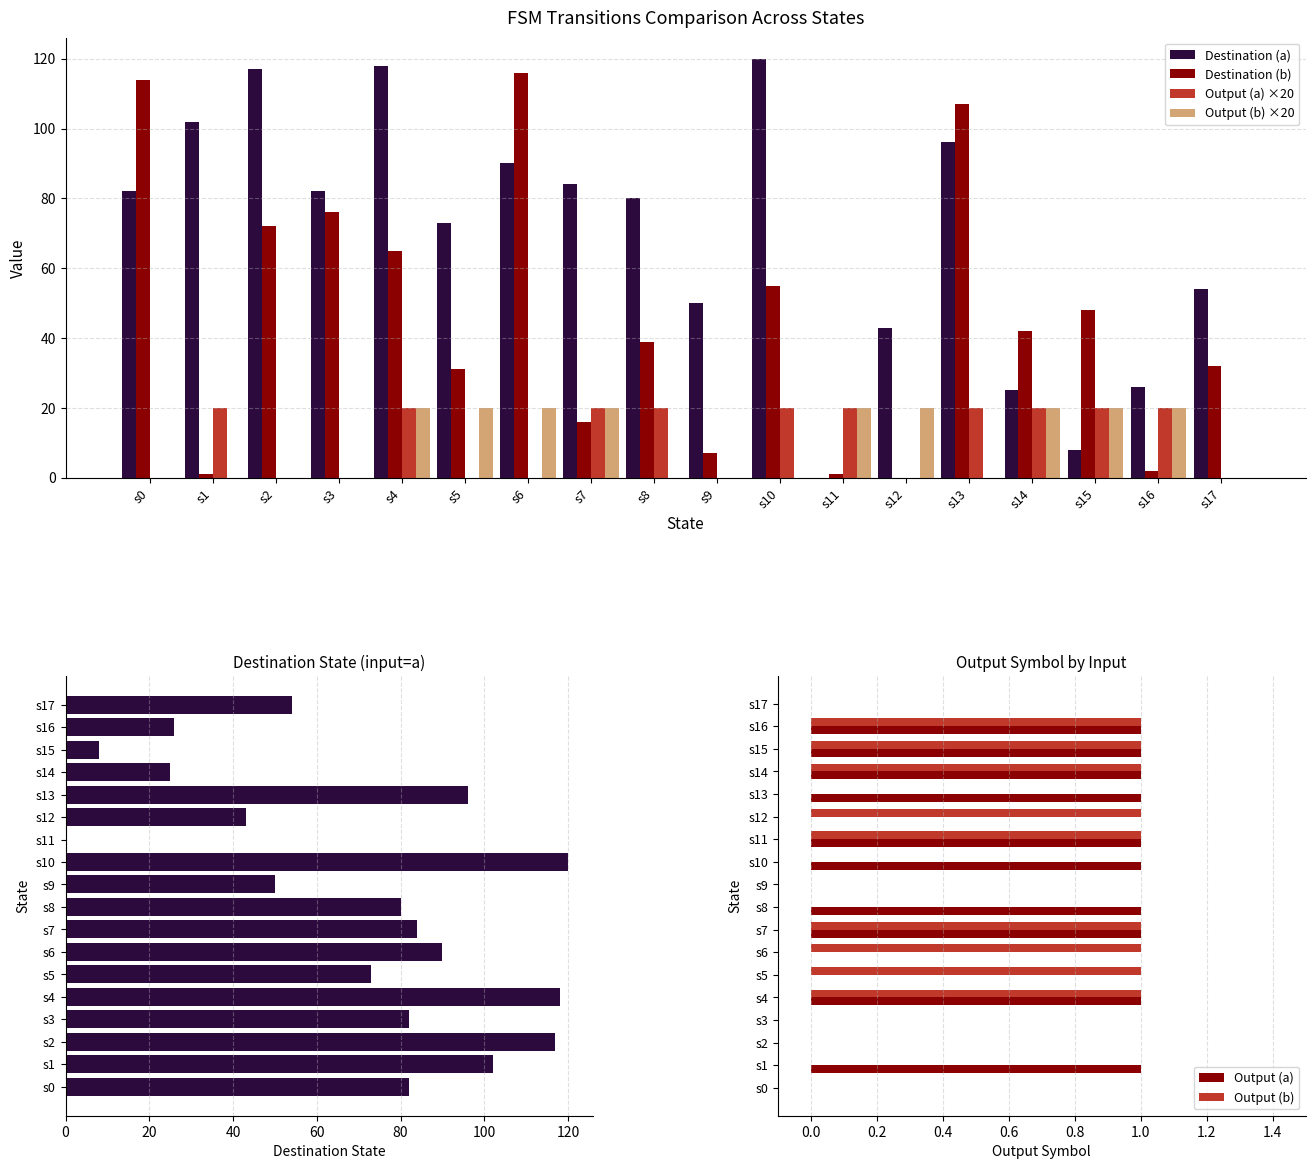

Which category has the lowest value in the Destination (a) series?

s11